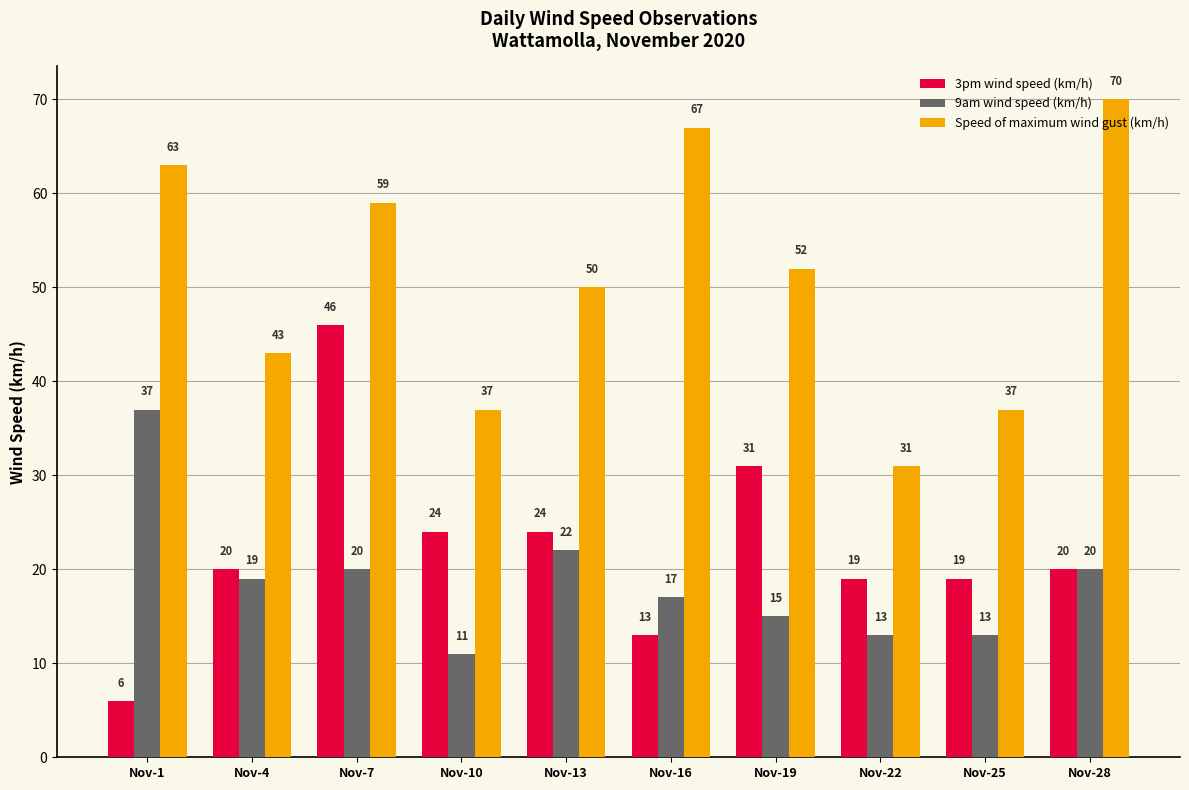

What is the difference between the maximum and minimum values in the Speed of maximum wind gust (km/h) series?

39